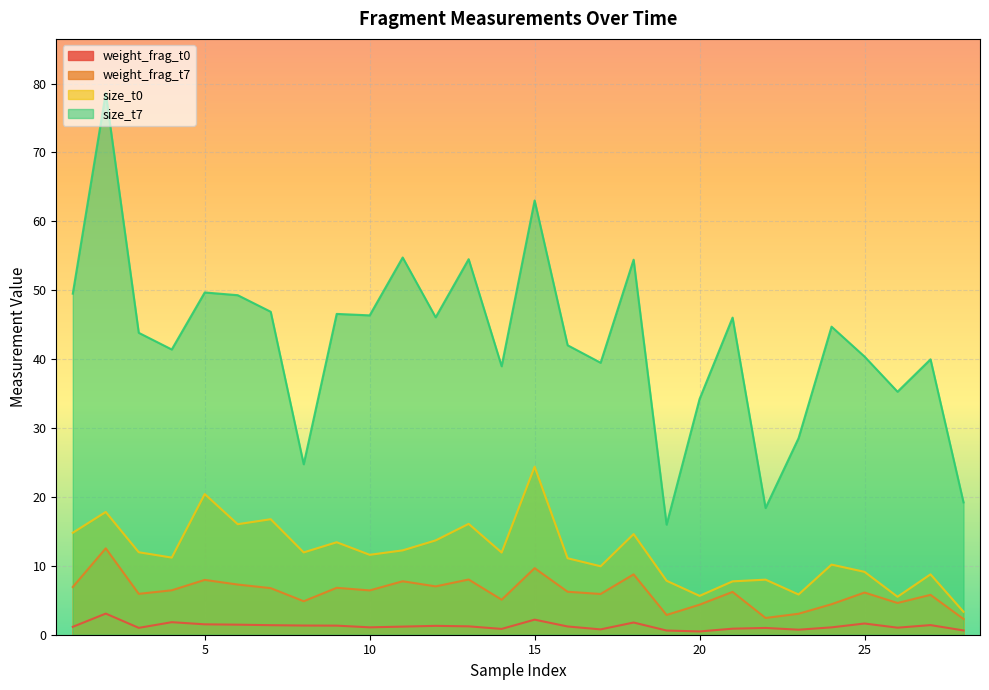

True or false: size_t0 has more than 0 interior local peaks.

True